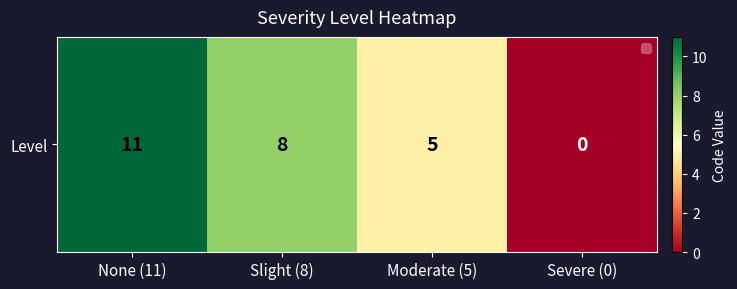

List the labels in order of value, smallest first.

Severe (0), Moderate (5), Slight (8), None (11)